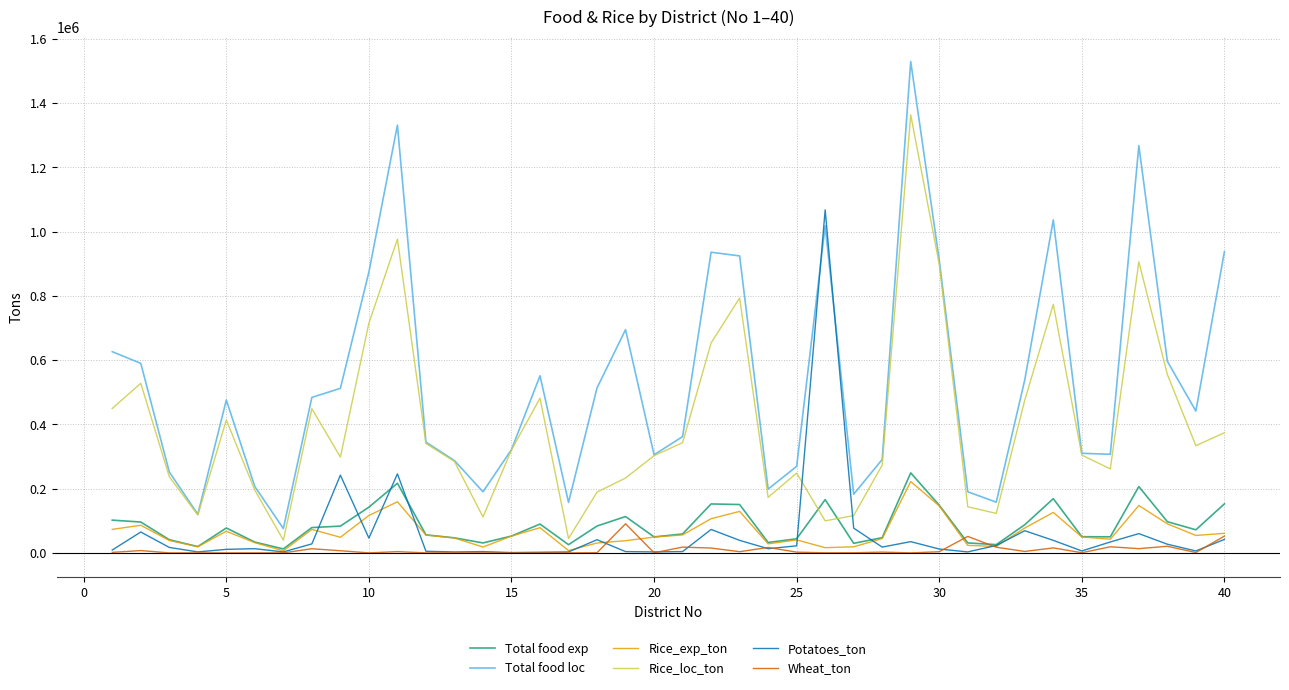

Which series has the largest range (max minus min)?

Total food loc